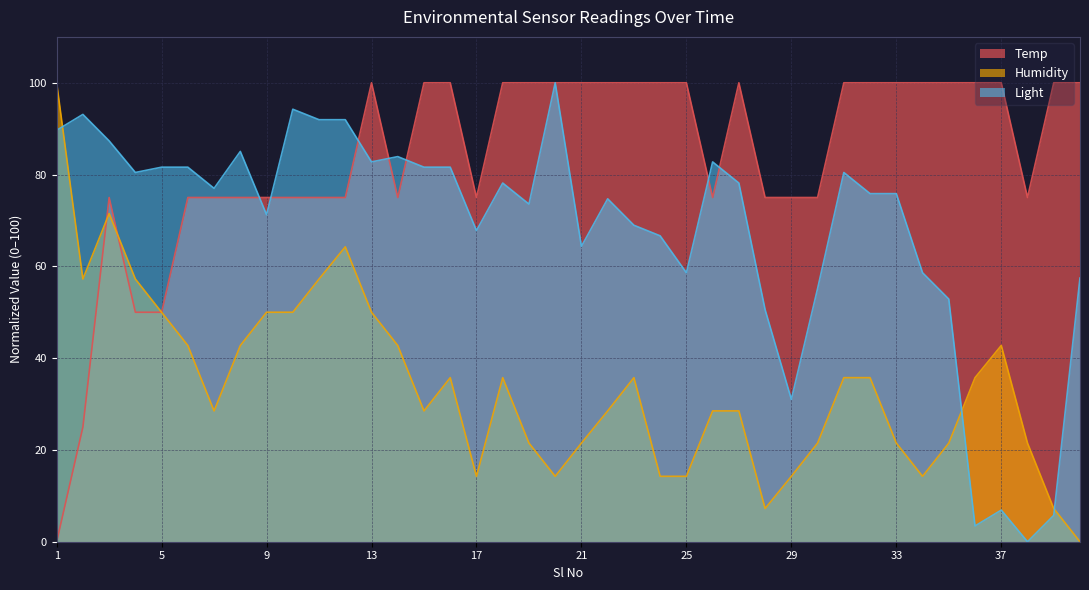

True or false: Light has more than 1 points higher than both neighbors.

True